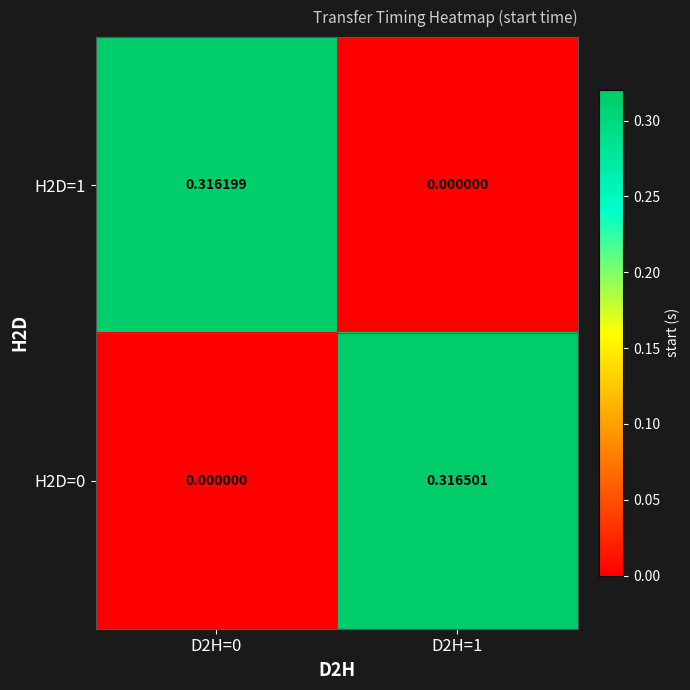

Is the value of H2D=0 at D2H=1 greater than the value of H2D=1 at D2H=0?

Yes